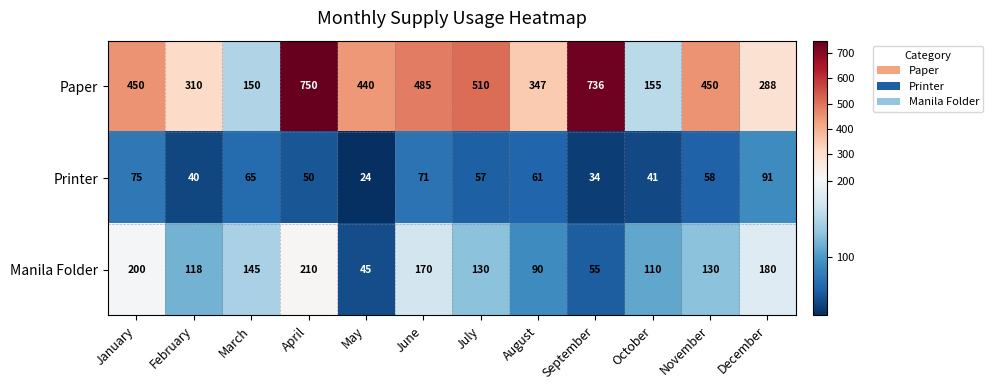

Is it true that Manila Folder equals 173 at February?

False